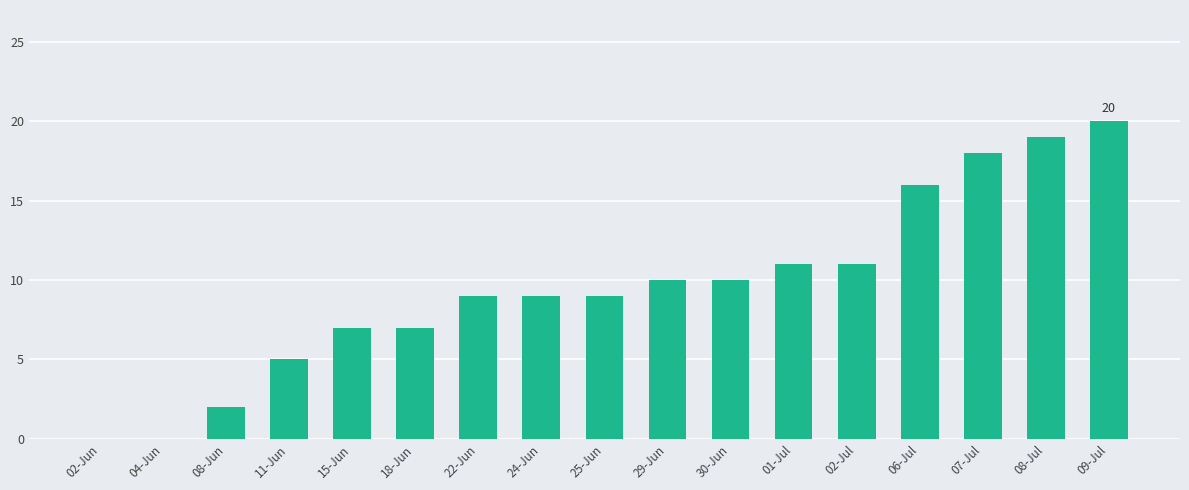

What is the change in value from 18-Jun to 09-Jul?

+13